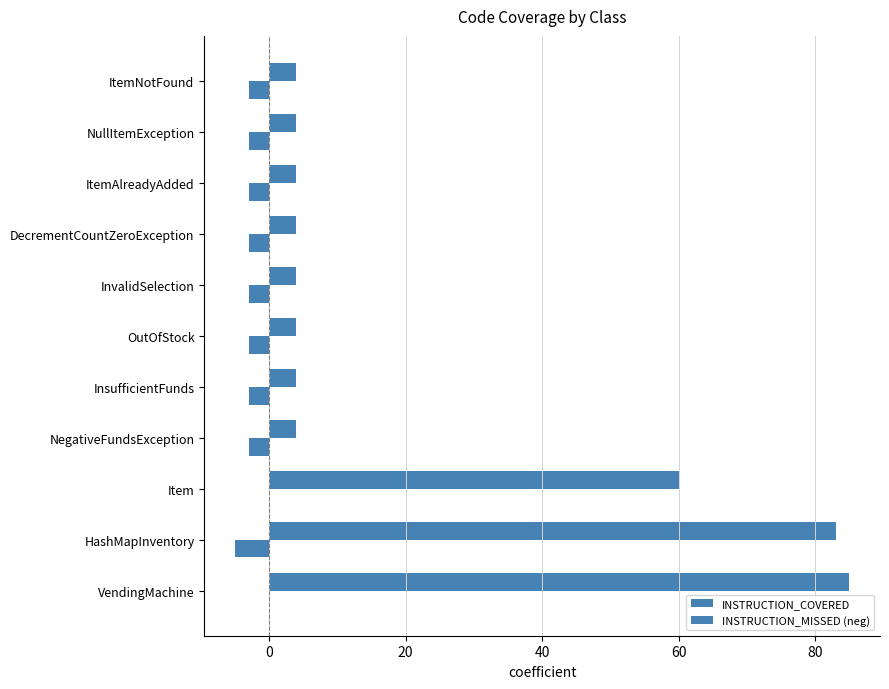

How many categories are shown in the chart?

11